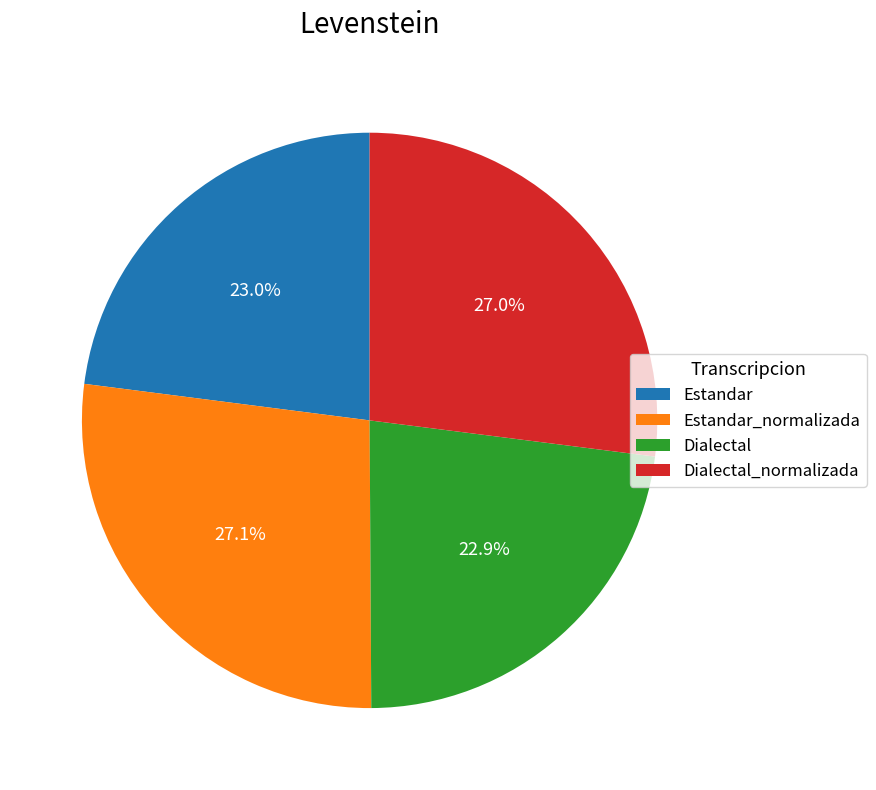

Does Estandar account for over 50% of the chart?

No